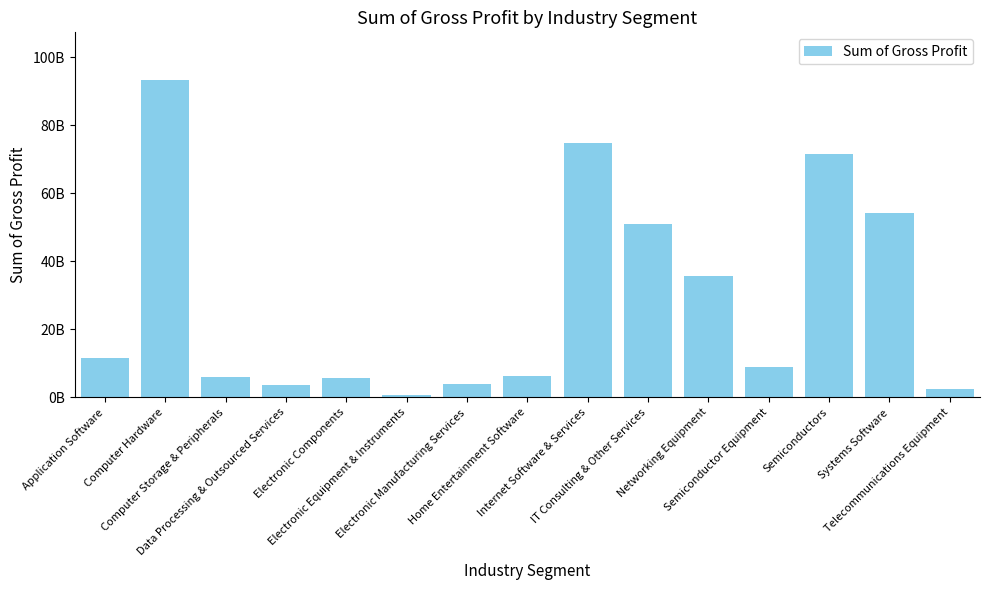

Does the chart contain stacked bars?

No